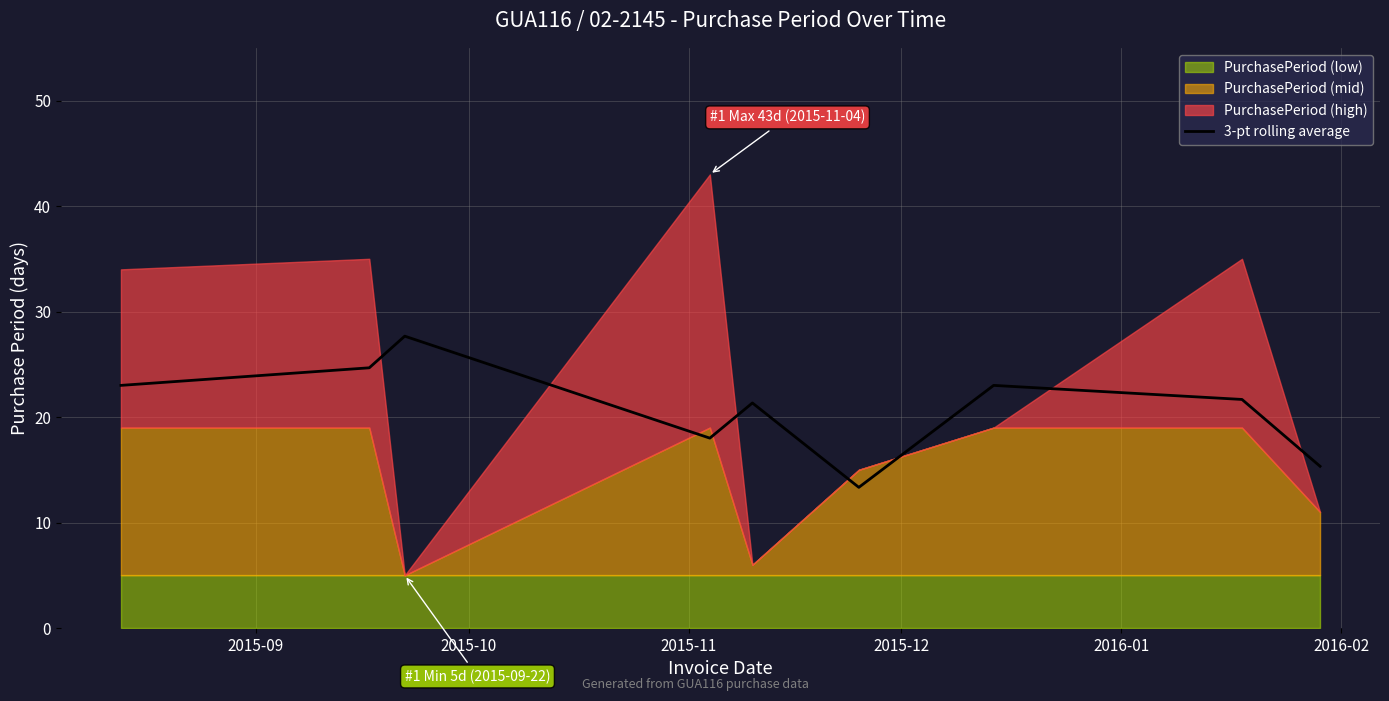

The chart shows a value of 43.5 at 2015-11. True or false?

False